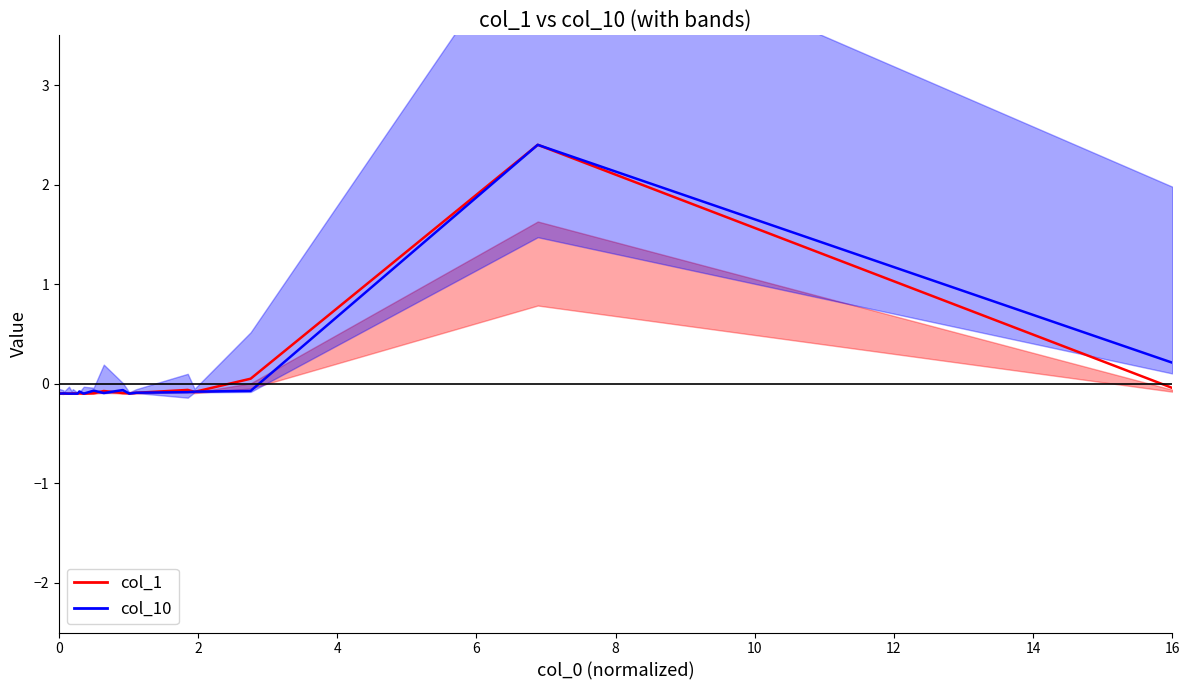

Is the value of col_10 at 6 greater than the value of col_1 at 8?

No